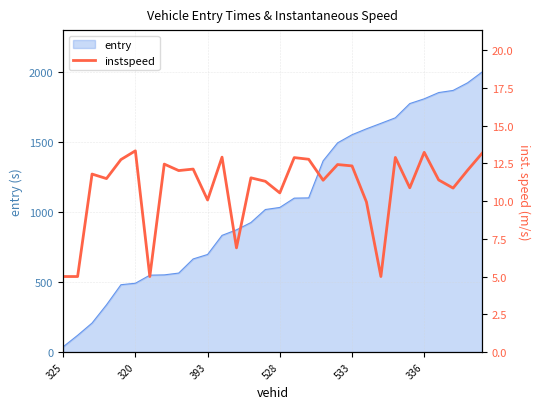

The value of entry at 528 is 1032.8. True or false?

True